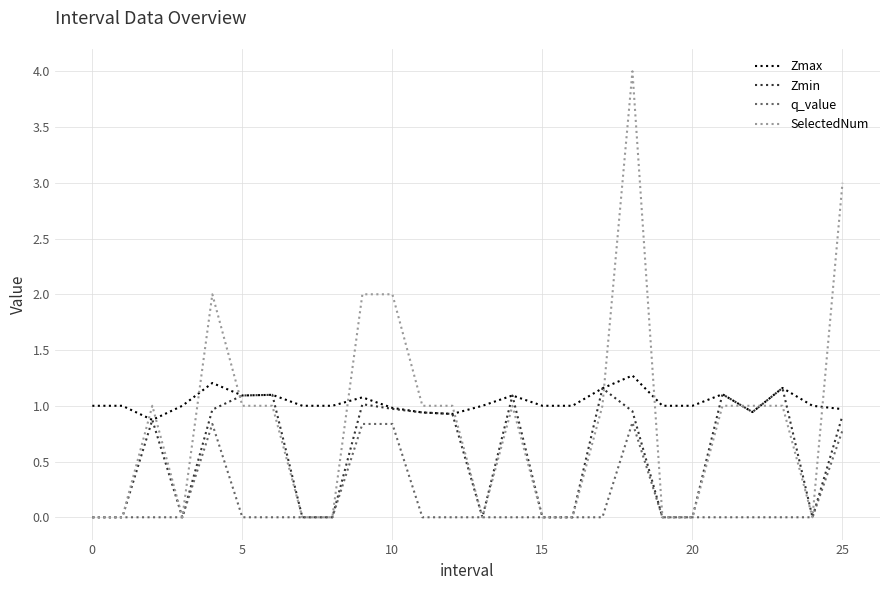

Rank the series by their average value, from lowest to highest.

q_value, Zmin, SelectedNum, Zmax